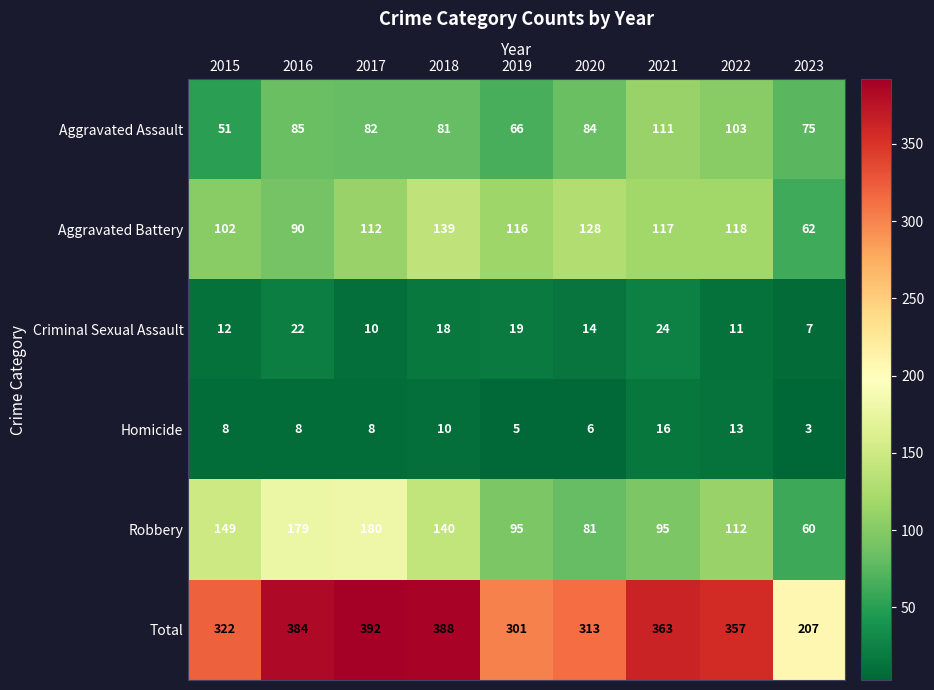

What is the greatest value displayed?

392